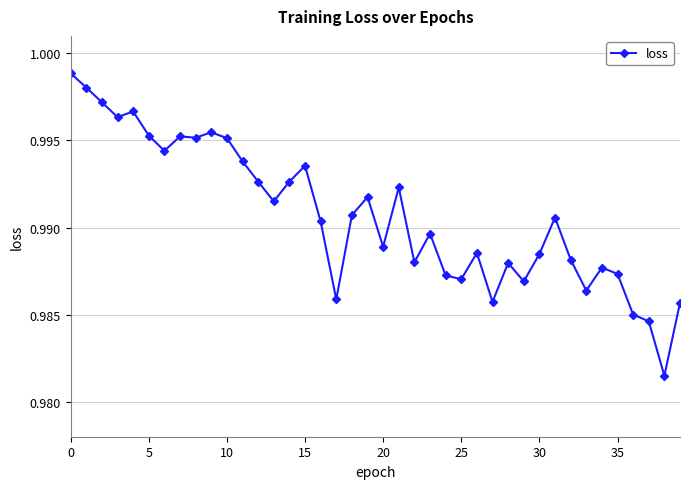

What is the sum of all values?

39.6